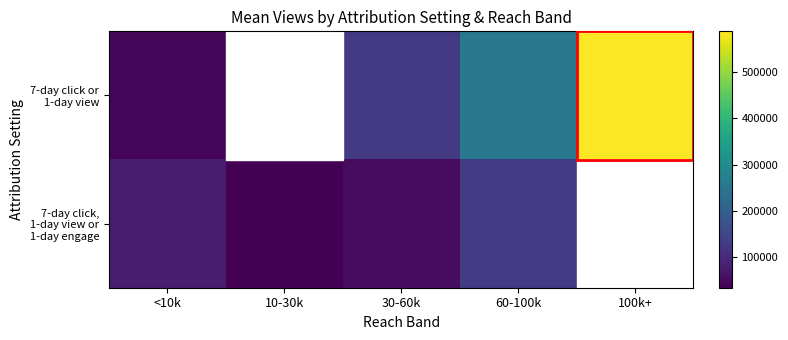

Rank the series by their maximum value, from lowest to highest.

7-day click, 1-day view or 1-day engage, 7-day click or 1-day view